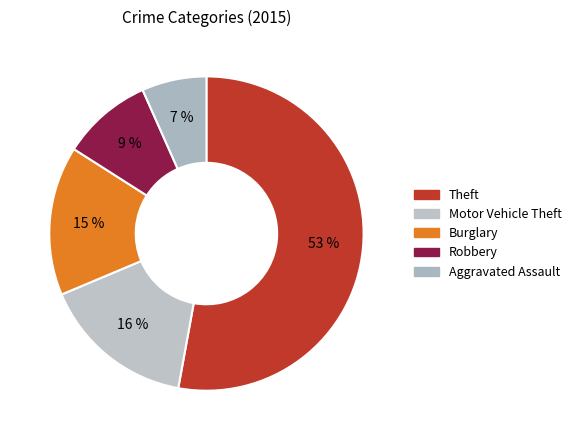

How many slices are in this pie chart?

5